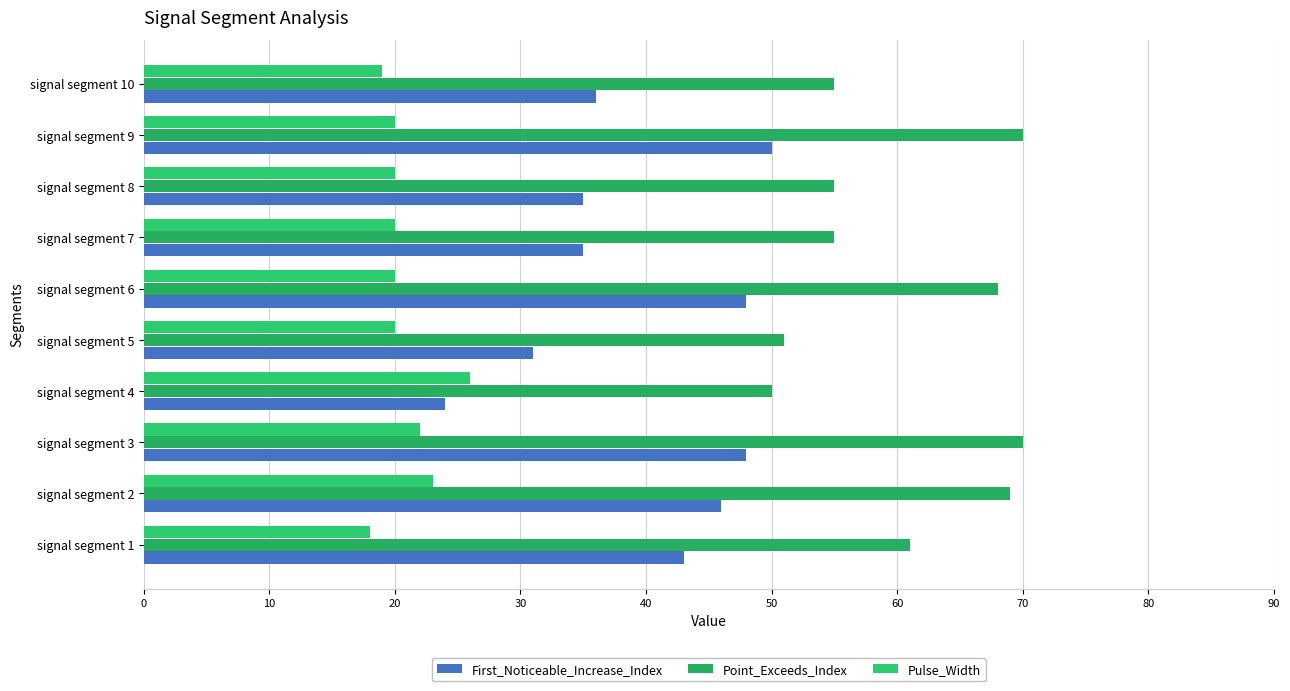

What is the value of the Pulse_Width bar at the 8th from the left?

20